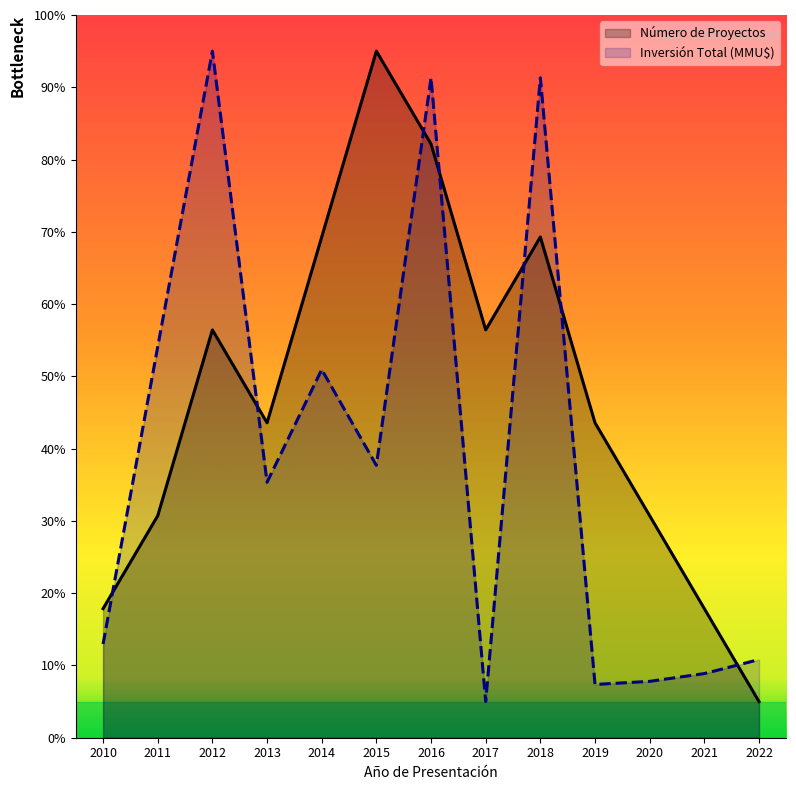

Which series has the largest total across all categories?

Número de Proyectos